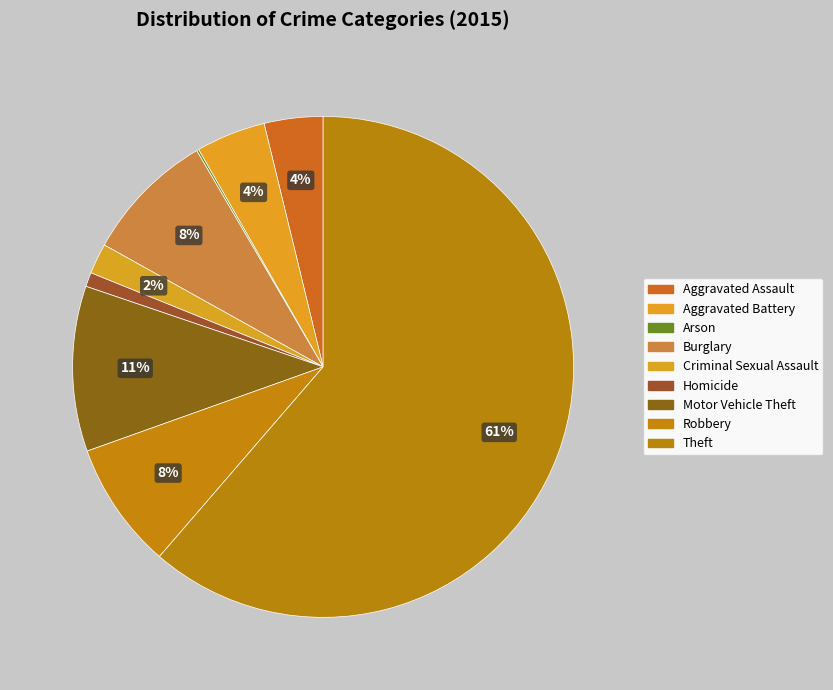

Which category has the smallest portion of the pie?

Arson